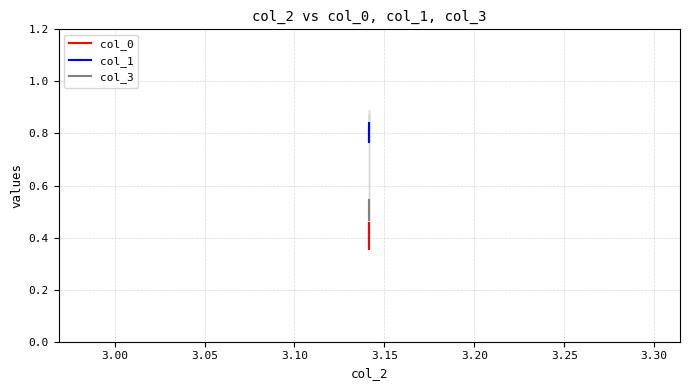

How many data points does each series have?

3